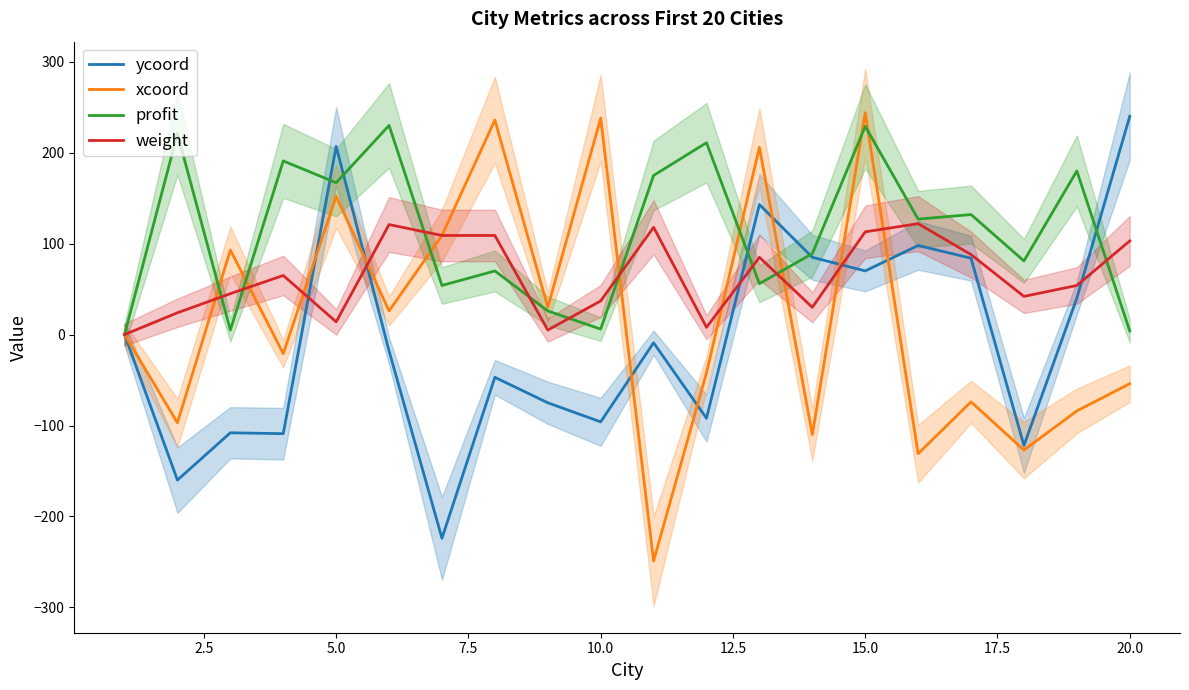

What is the maximum value for profit?

230